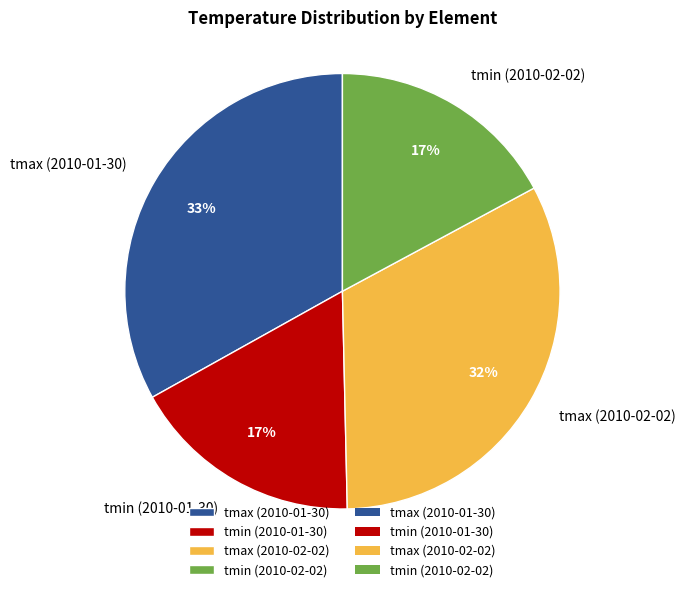

What percentage is the tmax (2010-01-30) slice, to the nearest percent?

33%